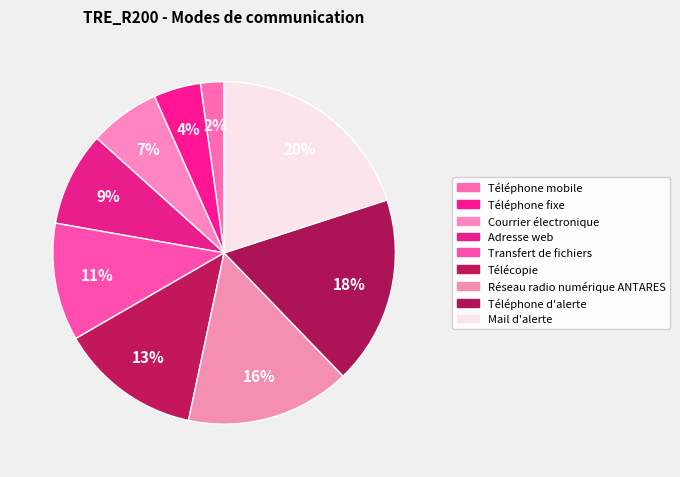

Is there a majority slice in this chart?

No